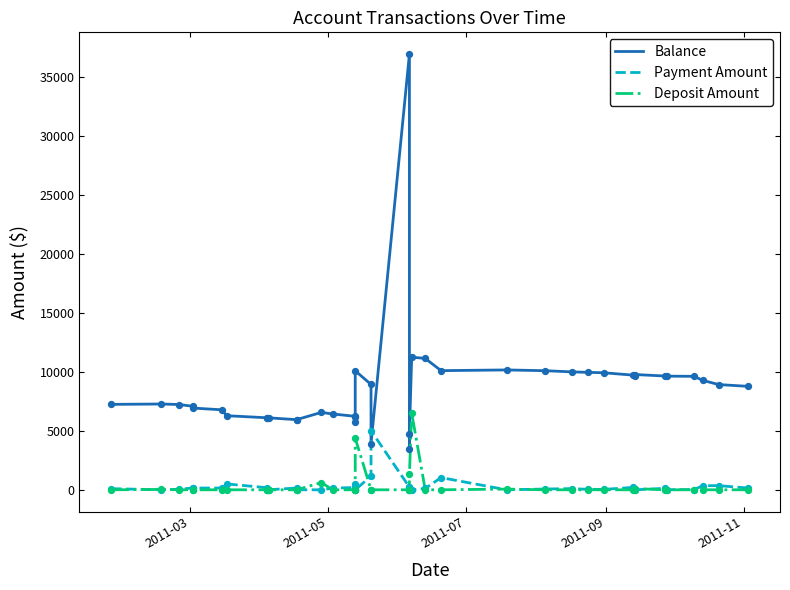

Which series contains the highest Y value?

Balance